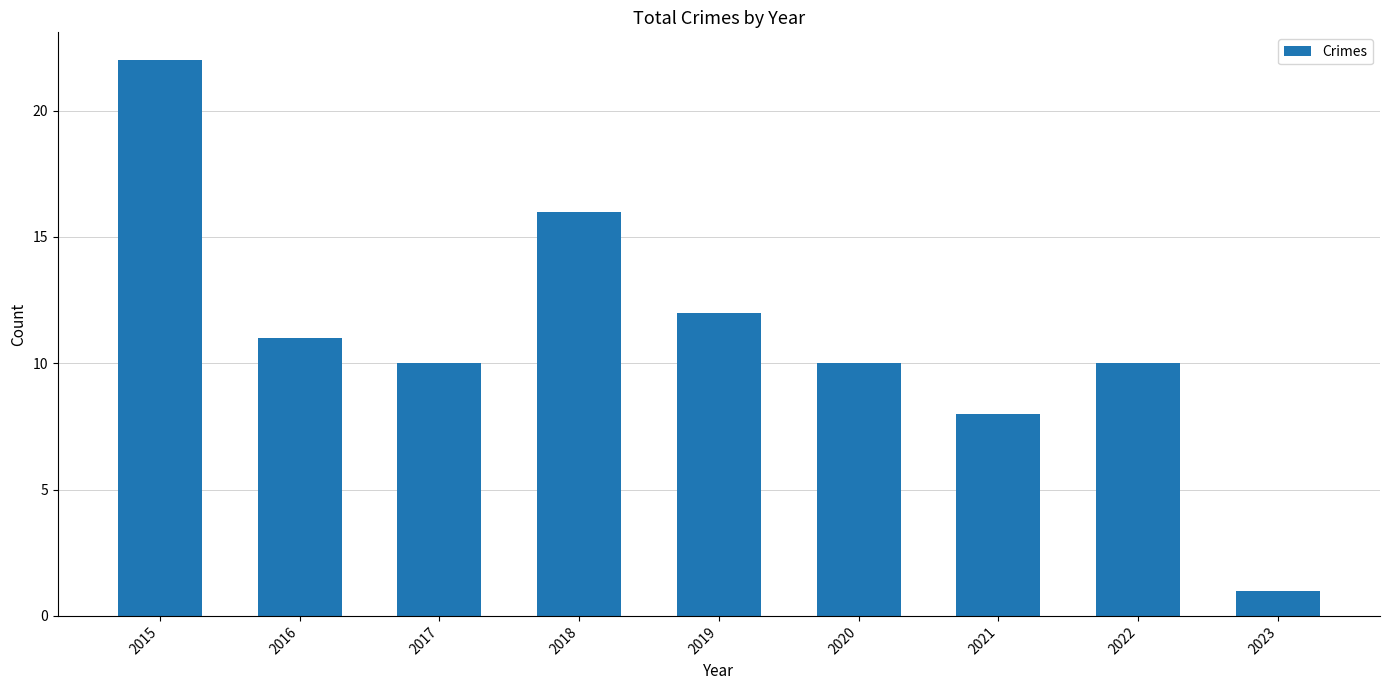

At which category does the chart reach its peak across all series?

2015